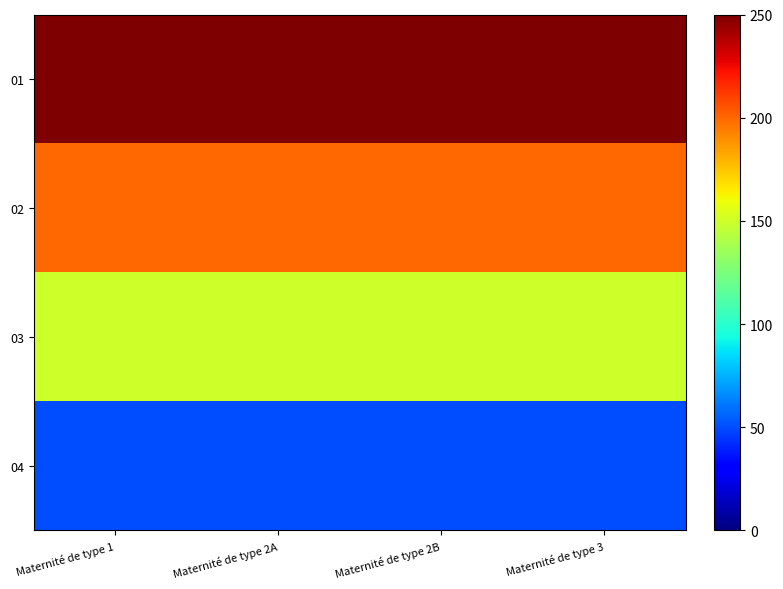

Reading left to right, extract all data points from this chart.

01: Maternité de type 1=250	Maternité de type 2A=250	Maternité de type 2B=250	Maternité de type 3=250
02: Maternité de type 1=200	Maternité de type 2A=200	Maternité de type 2B=200	Maternité de type 3=200
03: Maternité de type 1=150	Maternité de type 2A=150	Maternité de type 2B=150	Maternité de type 3=150
04: Maternité de type 1=50	Maternité de type 2A=50	Maternité de type 2B=50	Maternité de type 3=50